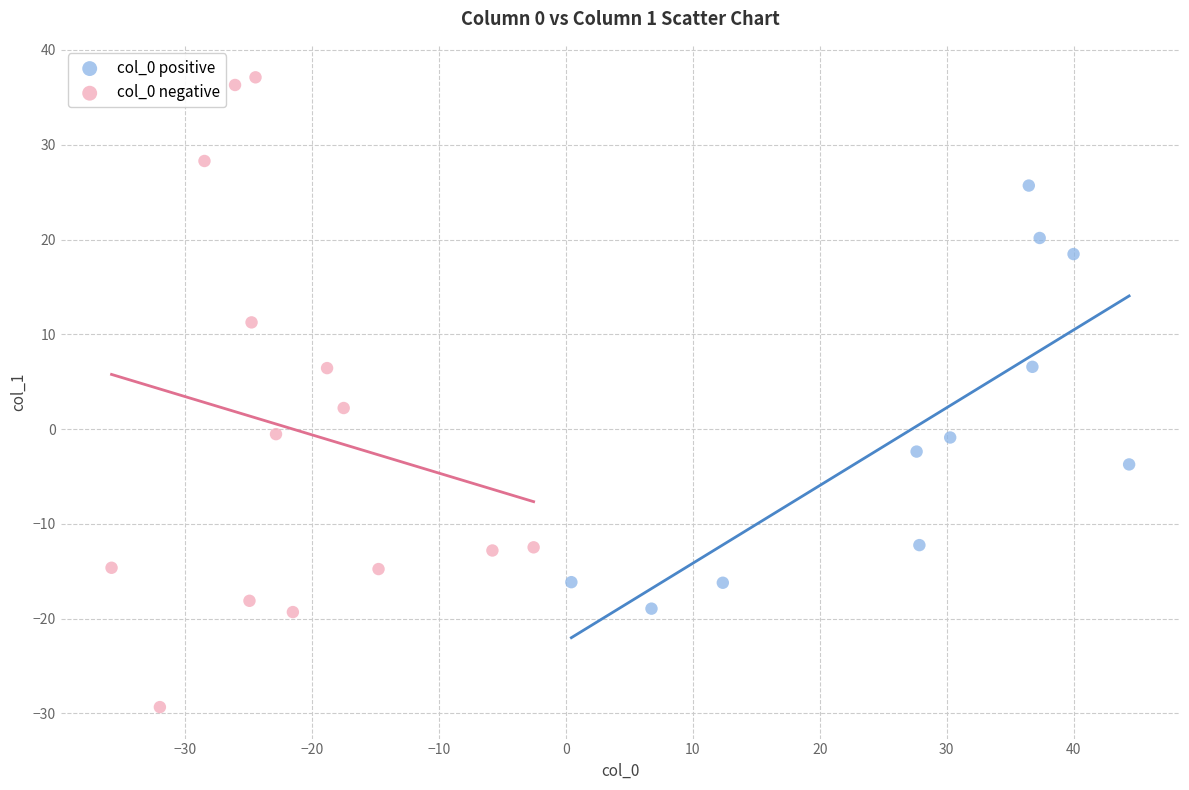

What are all the series names shown in the legend?

col_0 positive, col_0 negative